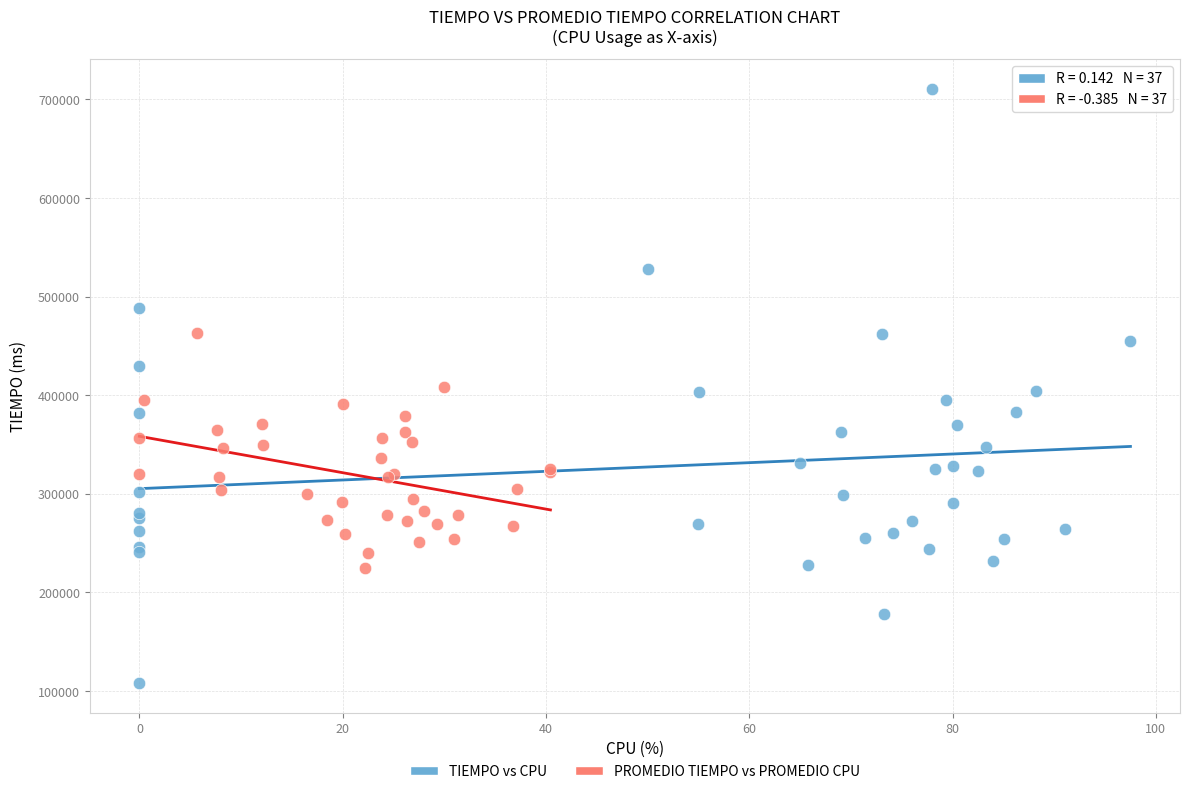

Which series reaches the maximum Y coordinate?

TIEMPO vs CPU